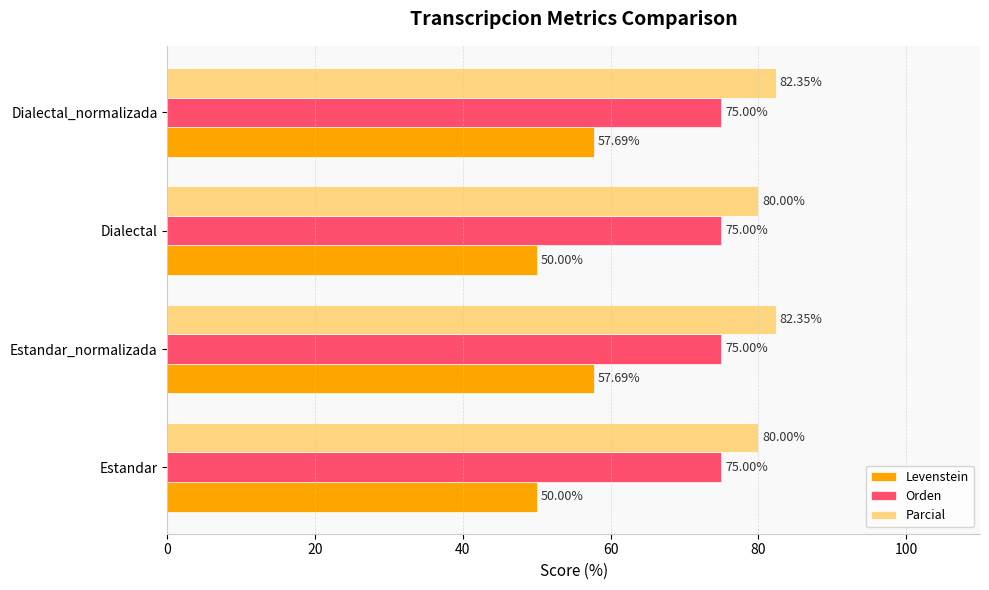

What is the smallest value displayed?

50.0